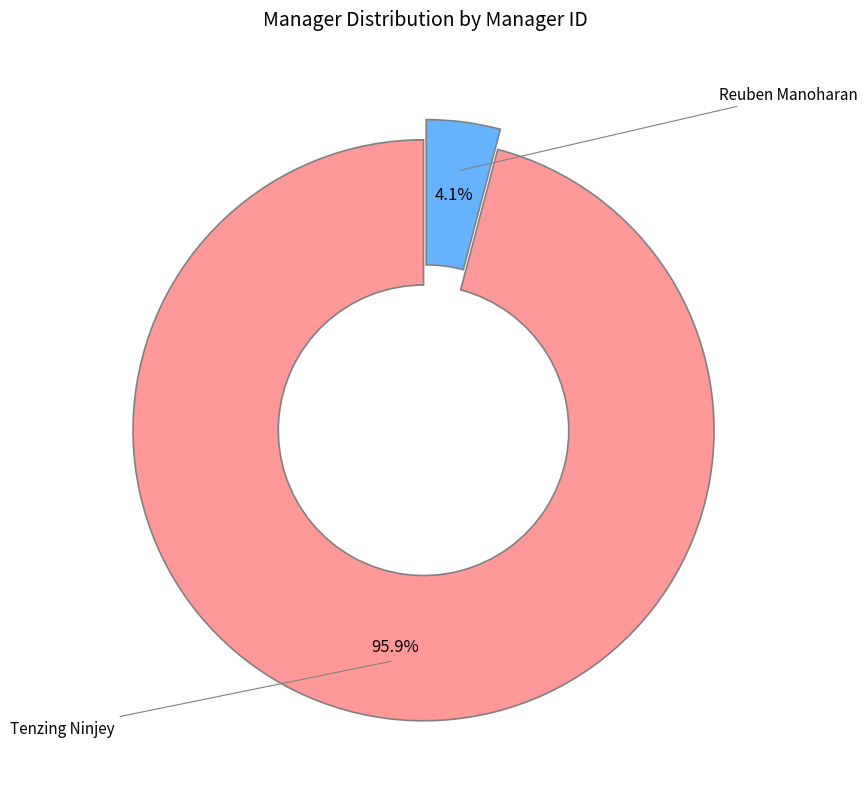

Is there a majority slice in this chart?

Yes